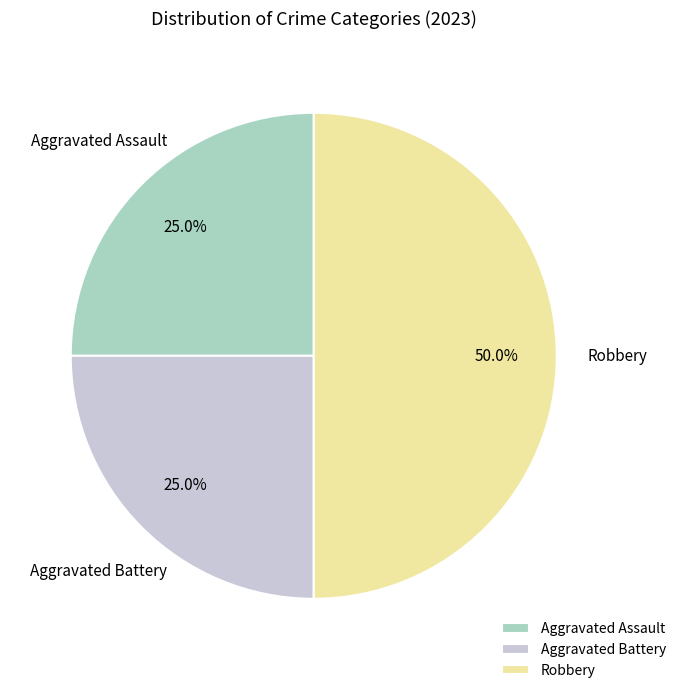

Does Aggravated Battery account for over 50% of the chart?

No